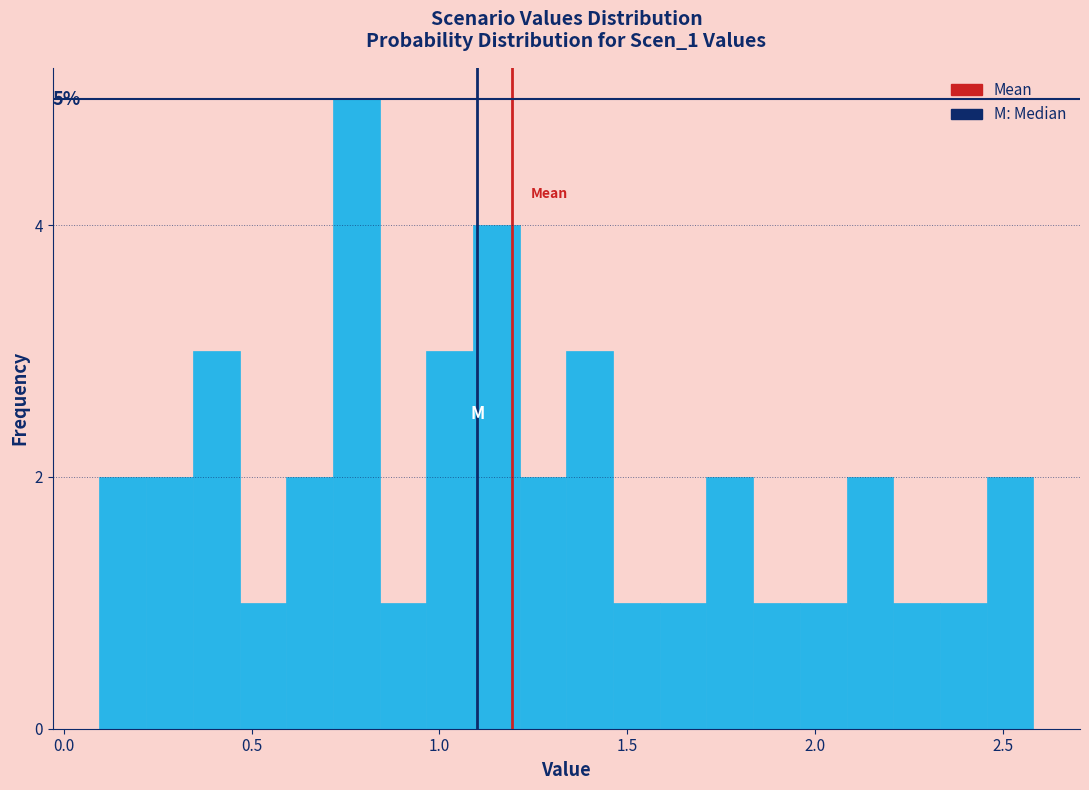

Read against the x-axis, roughly where is the centre of the tallest bar?

0.80